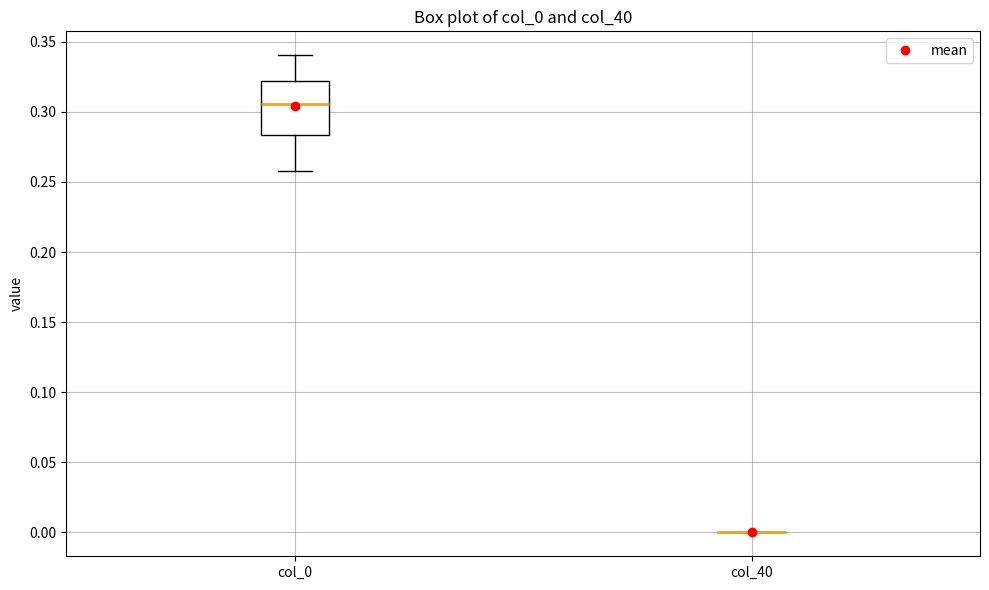

Reading left to right, transcribe this box plot: for each box, give where its median line is, the range the box spans, and where its two whiskers end, as read against the y-axis. The values are not printed on the chart, so give them approximately, as read against the axis.

col_0: median 0.305, box 0.285 to 0.320, whiskers 0.260 to 0.340
col_40: box collapsed to a line at 0.000, whiskers 0.000 to 0.000